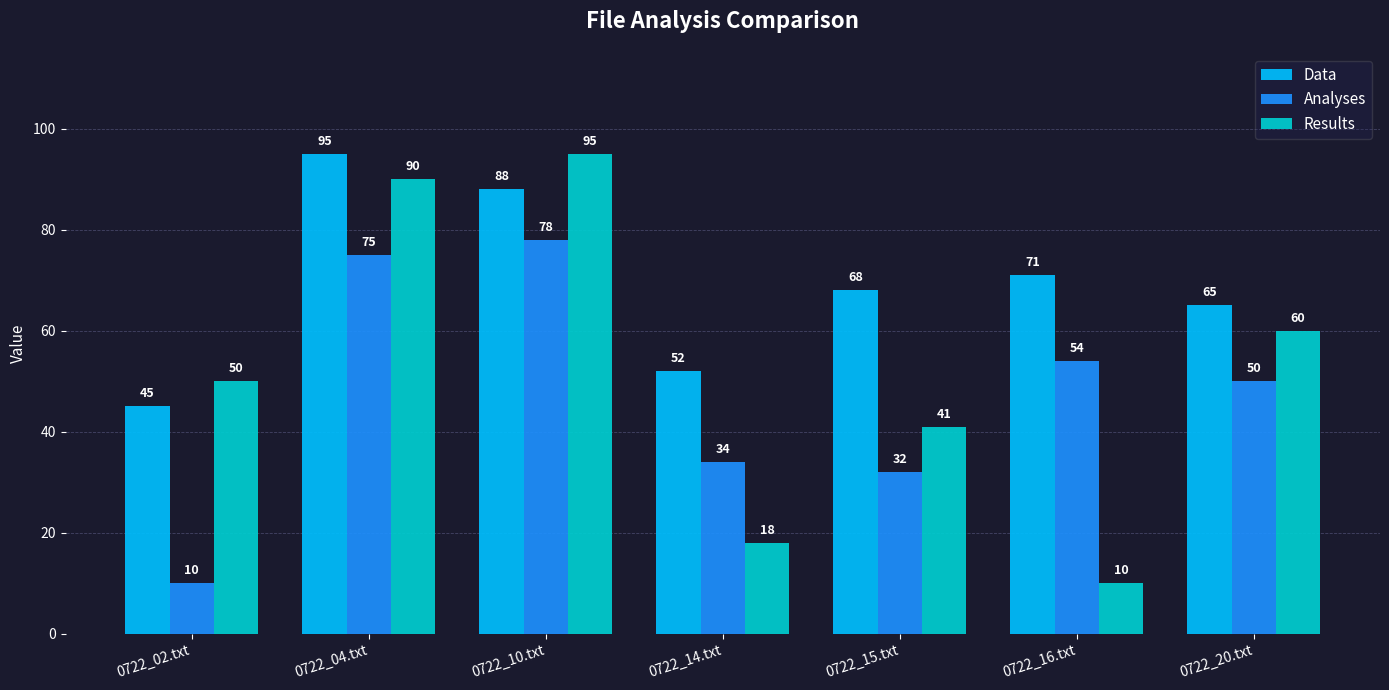

What is the value of the Results bar at the 2nd from the left?

90